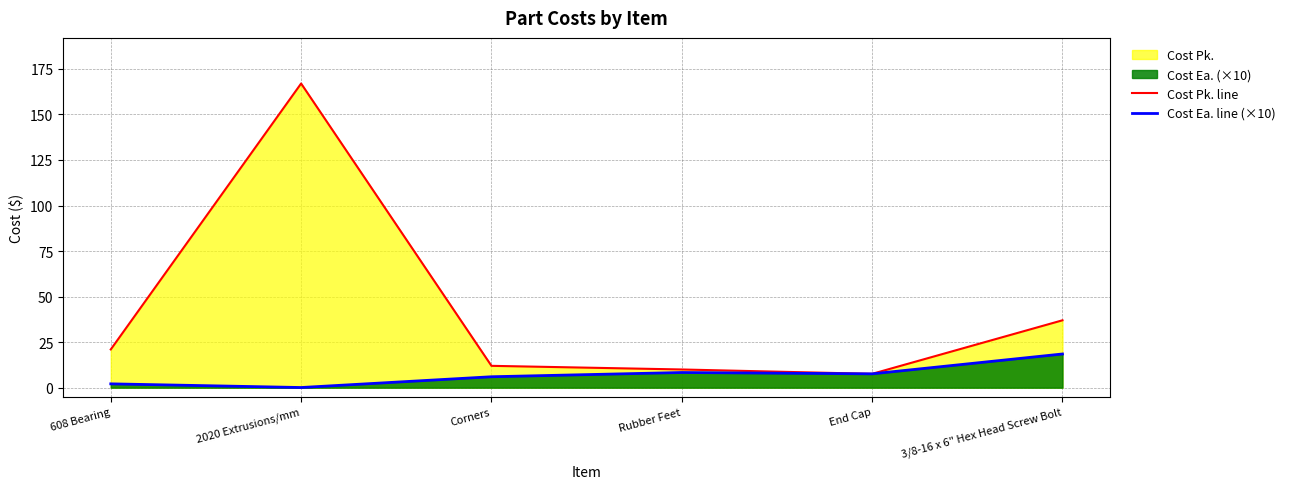

True or false: Cost Pk. line and Cost Ea. line (×10) cross at least once.

False